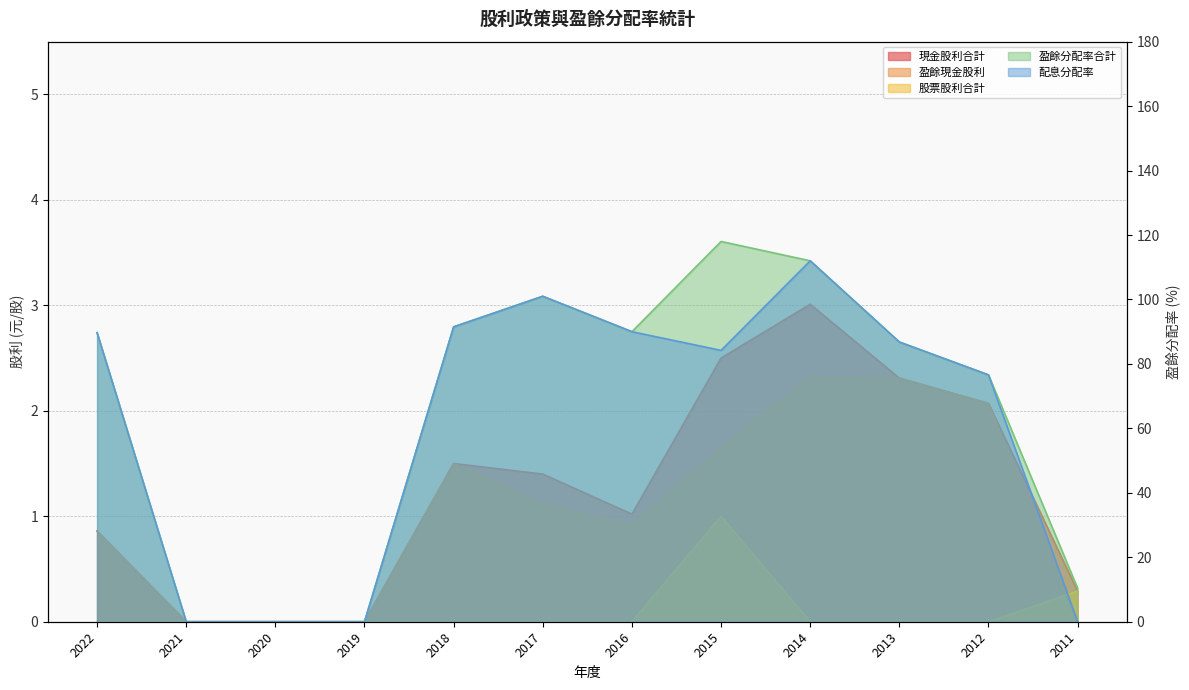

How many series are shown in this chart?

5